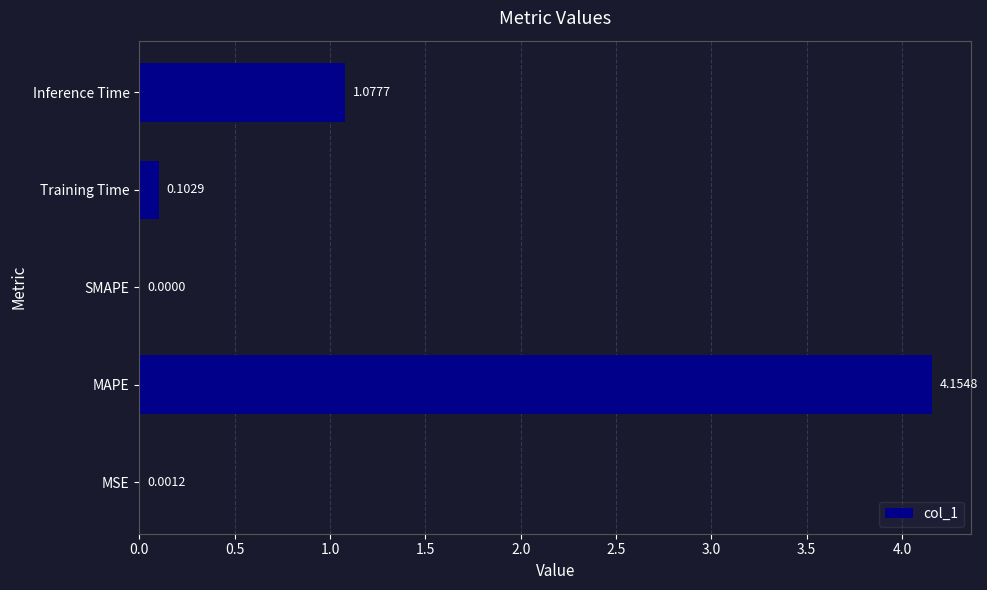

Between MSE and SMAPE, which is larger?

MSE